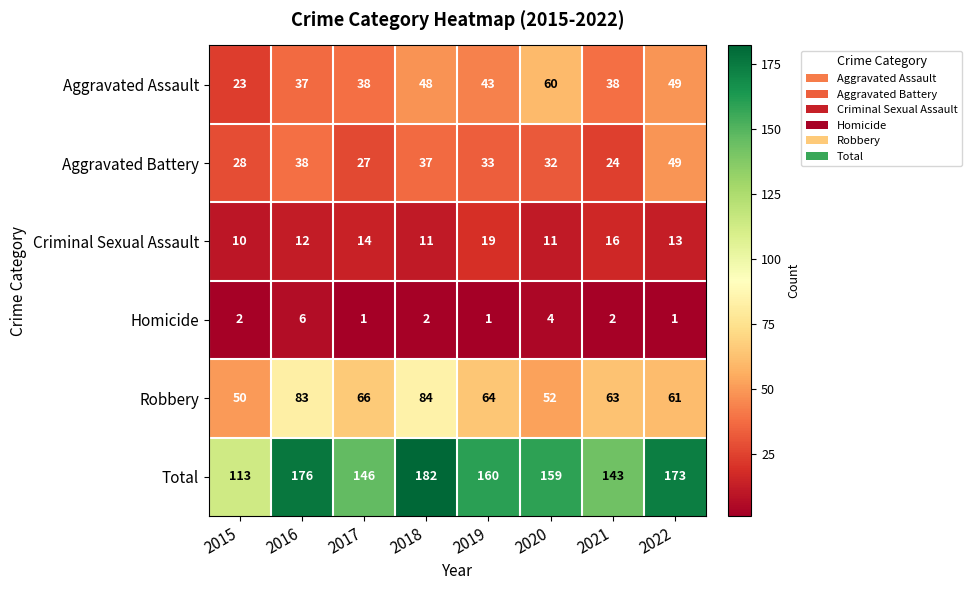

Between 2015 and 2017, which series saw the biggest shift?

Total